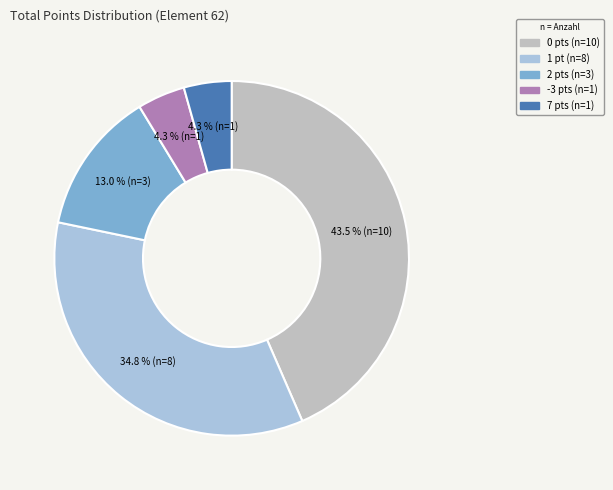

Count the number of slices in the pie.

5